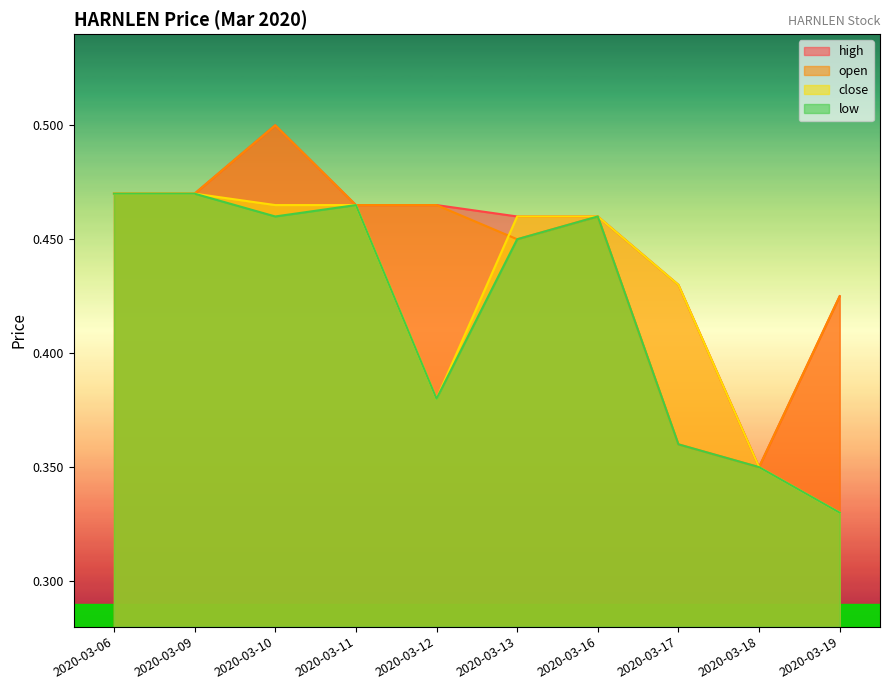

Is it true that low equals 0.5 at 2020-03-13?

True